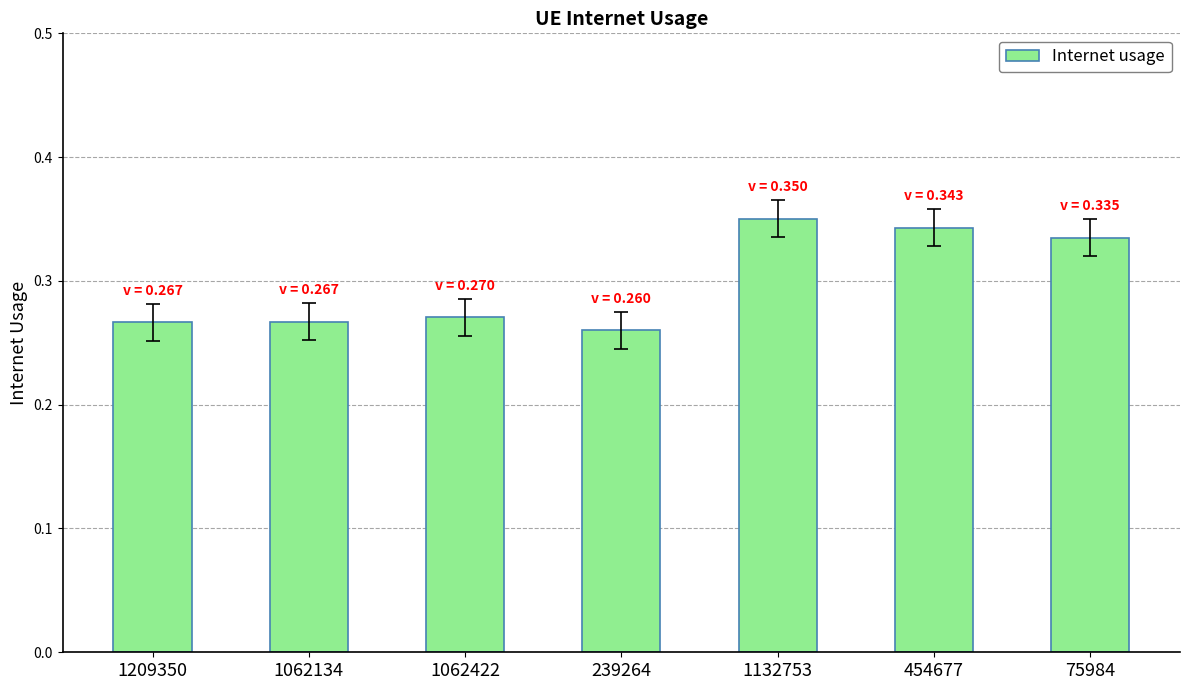

What position from the right is 239264?

4